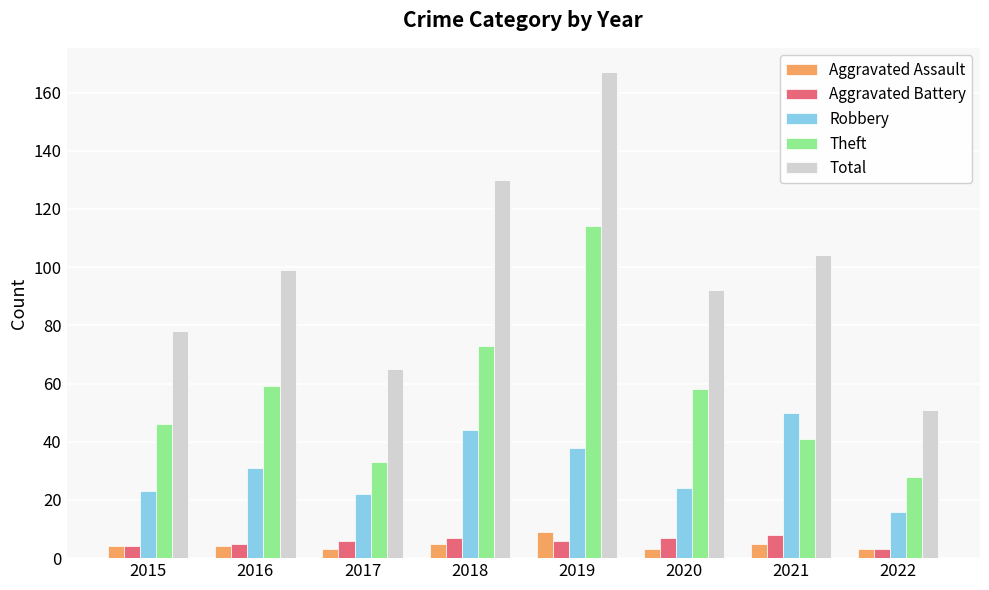

Which series has the largest range (max minus min)?

Total